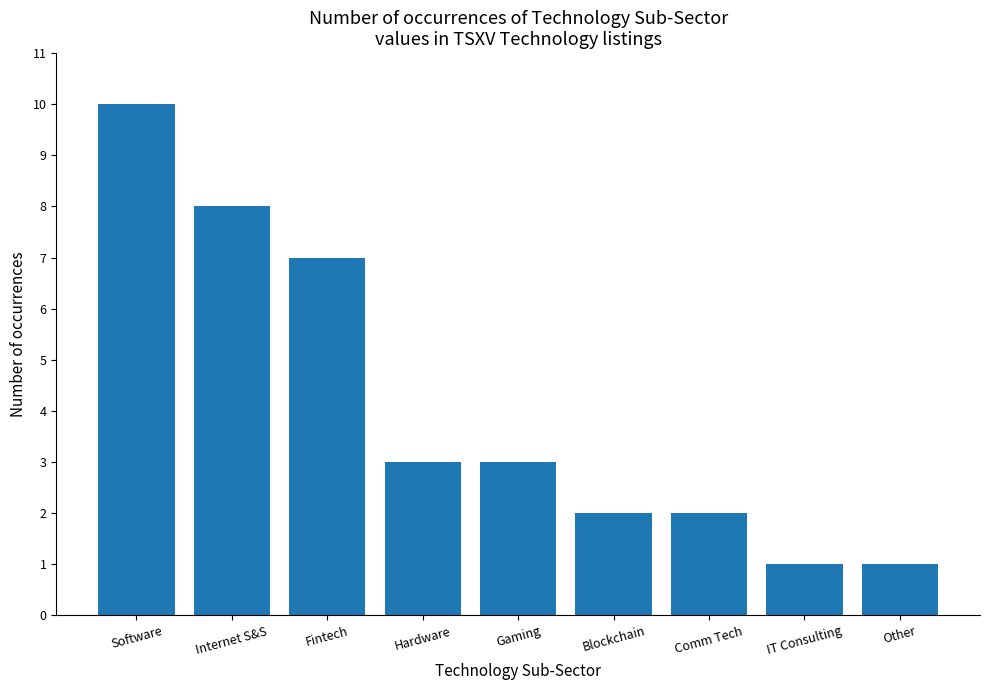

What is the change in value from Internet S&S to Hardware?

-5